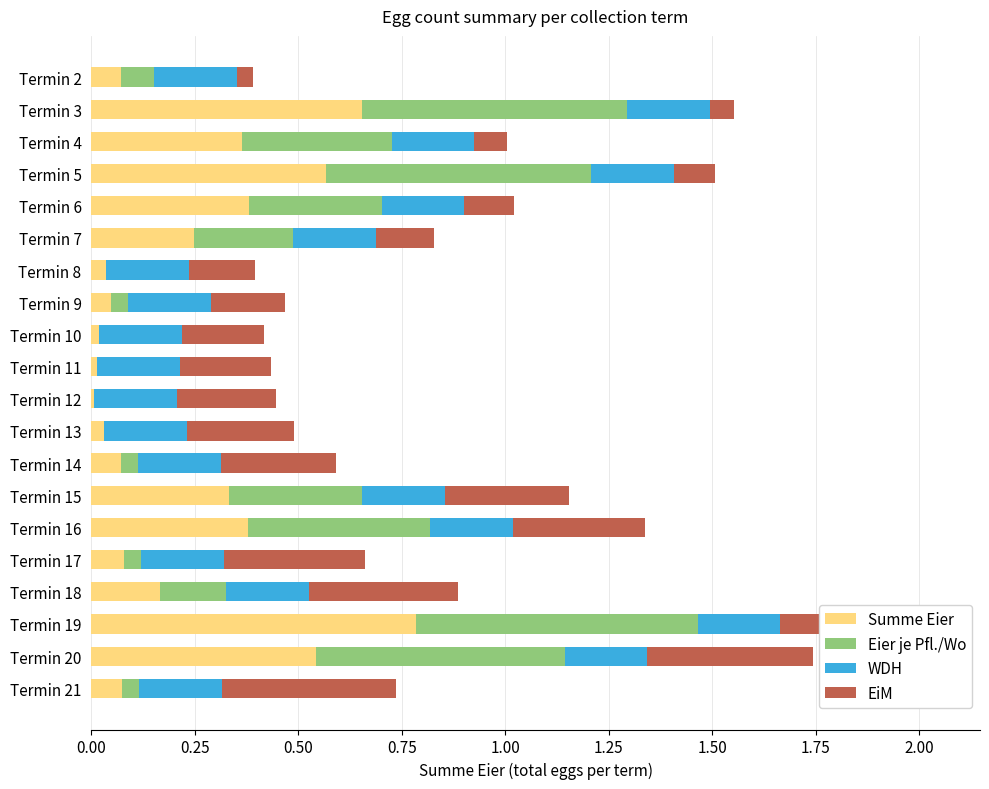

True or false: Summe Eier has a value of 0.2 at Termin 18.

True